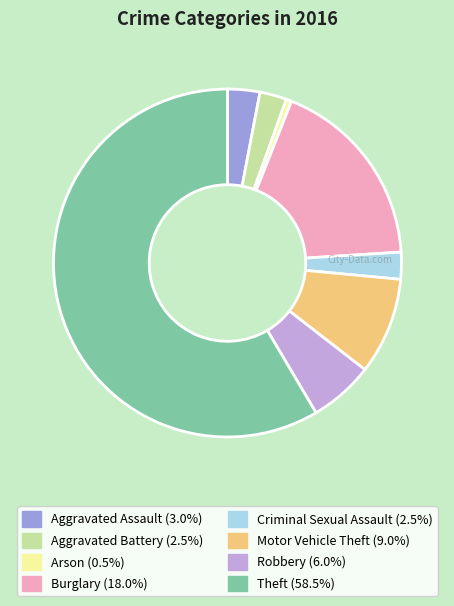

Which has a higher value, Motor Vehicle Theft or Criminal Sexual Assault?

Motor Vehicle Theft